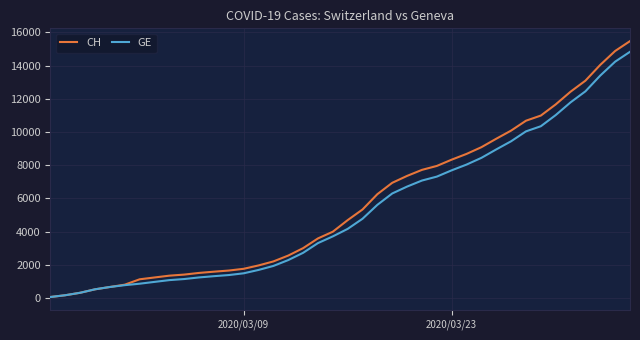

What are all the series names shown in the legend?

CH, GE